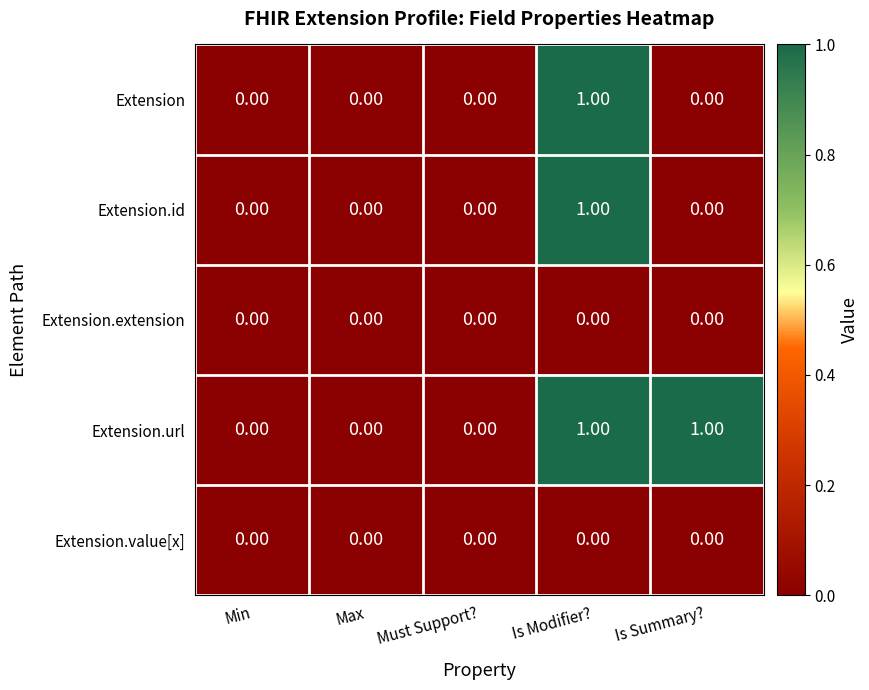

At which category is the sum across all series the highest?

Is Modifier?